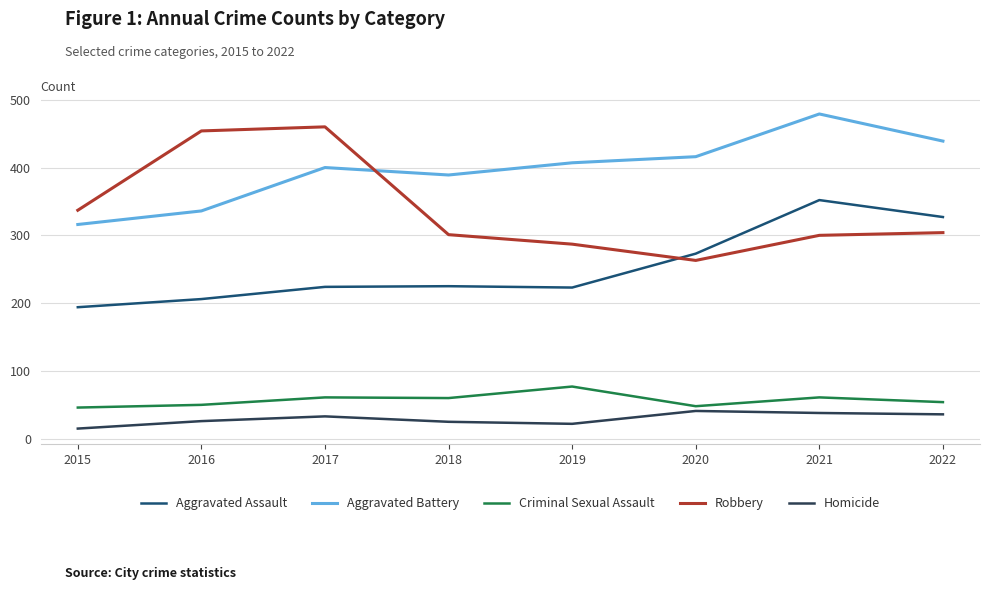

In Aggravated Assault, how many points are lower than both neighbors (excluding endpoints)?

1